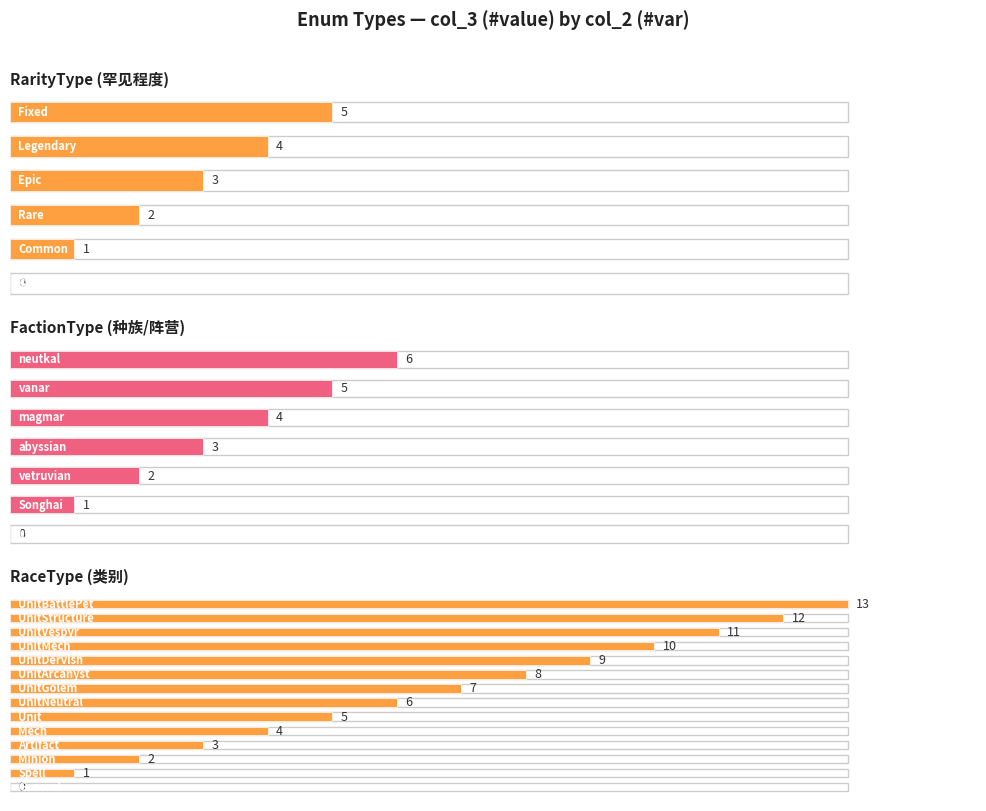

Reading right to left, list all the values displayed in this chart.

13	12	11	10	9	8	7	6	5	4	3	2	1	0	6	5	4	3	2	1	0	5	4	3	2	1	0